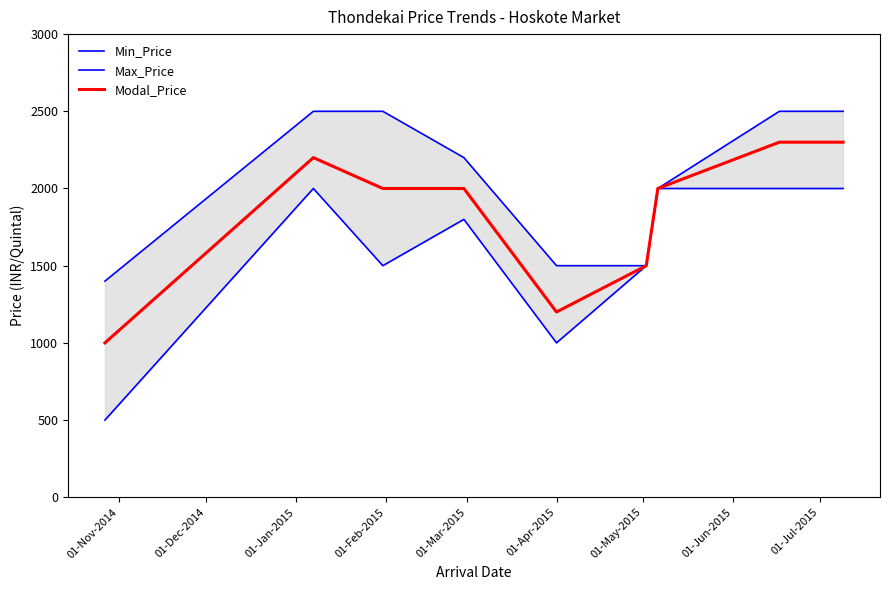

Rank the series by their maximum value, from highest to lowest.

Max_Price, Modal_Price, Min_Price